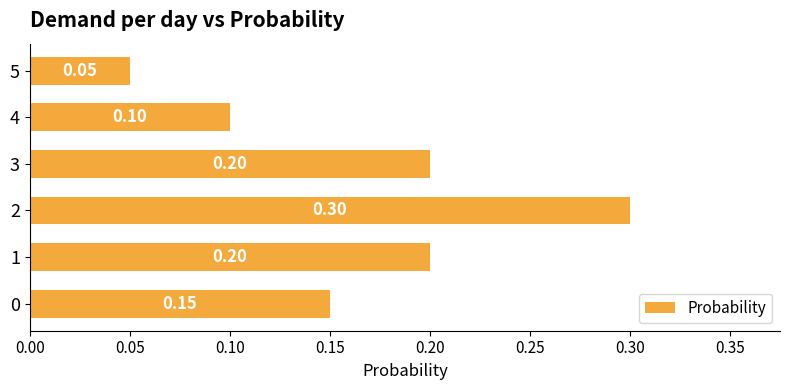

Which label corresponds to the smallest value in the chart?

5